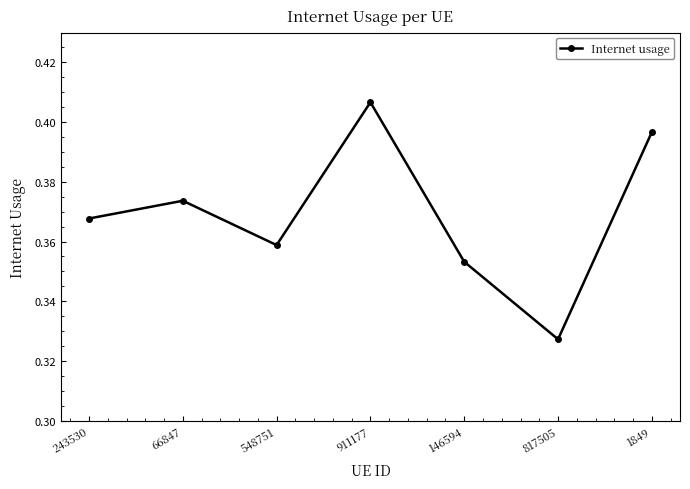

Which category has the lowest value across all series?

817505